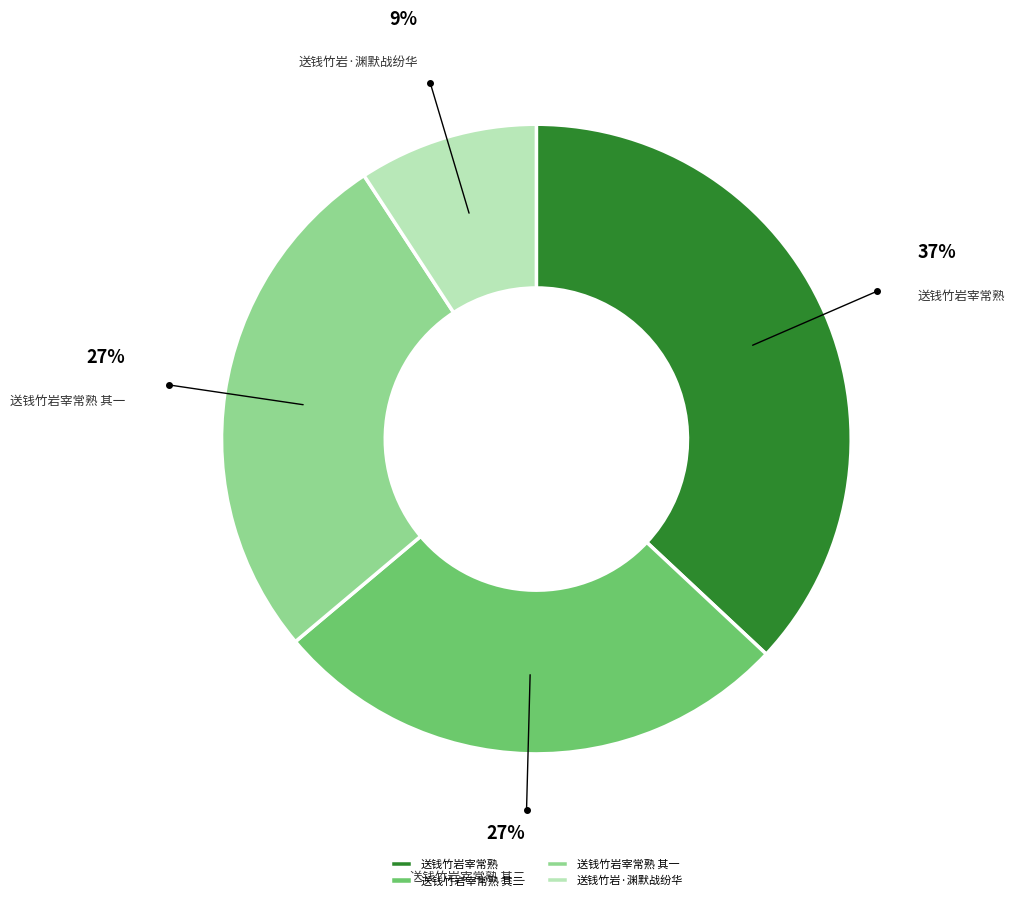

To the nearest percent, what is the average slice percentage?

25%